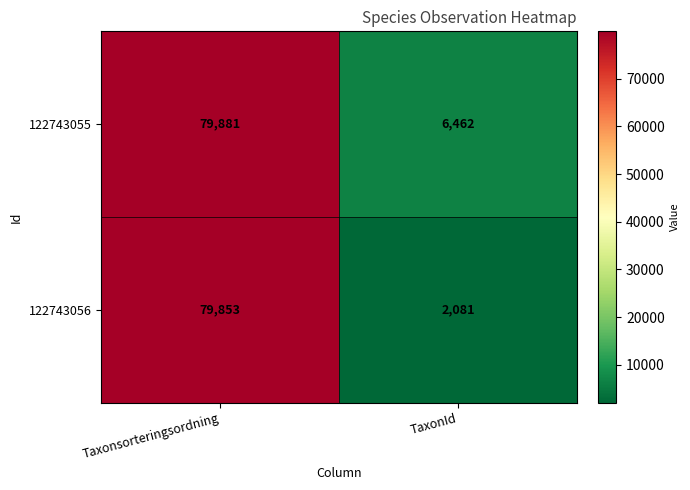

At Taxonsorteringsordning, list the series in order from largest to smallest.

122743055, 122743056